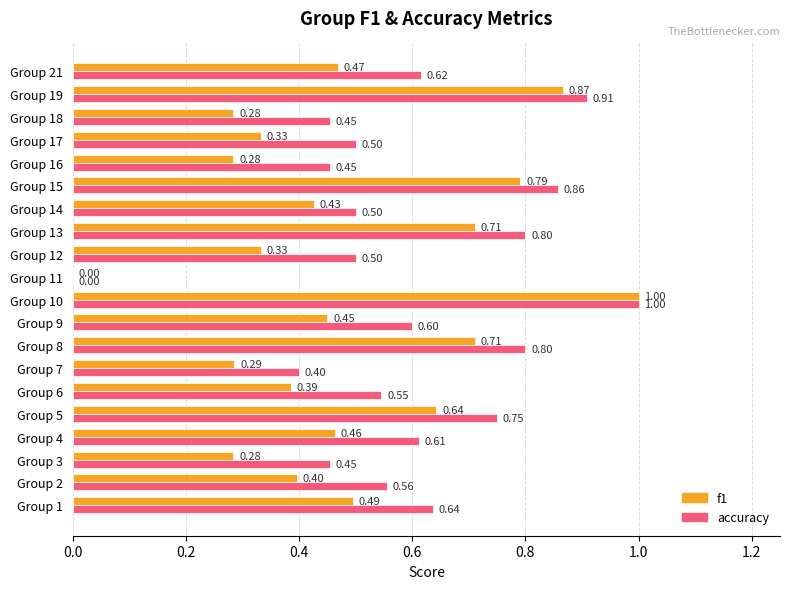

Which series has the largest total across all categories?

accuracy